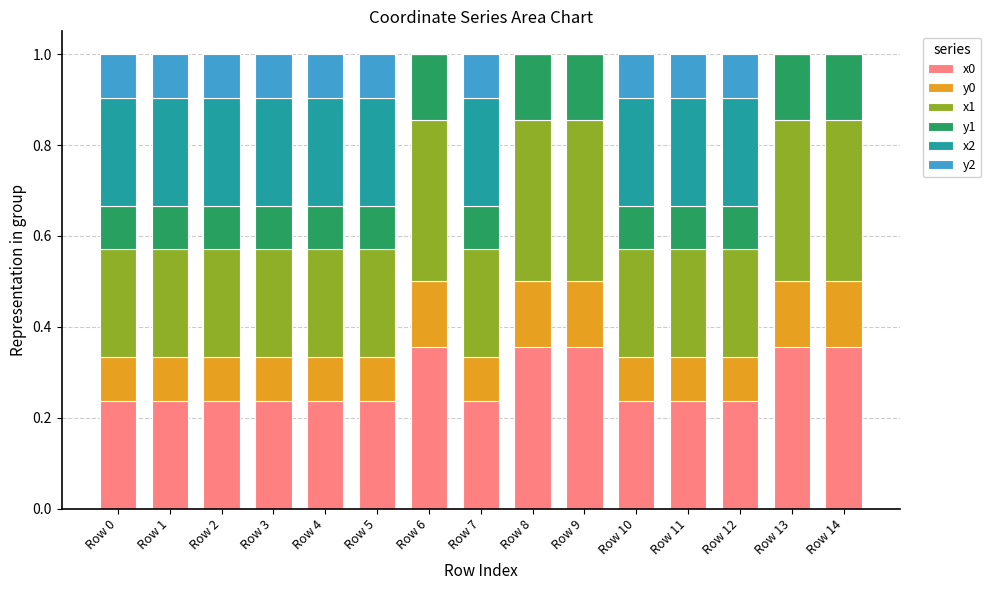

What is the total value across all series at Row 0?

1.0